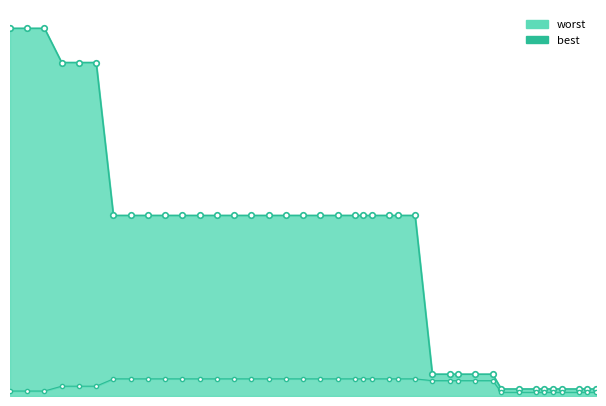

What is the maximum value shown in the chart?

1.8